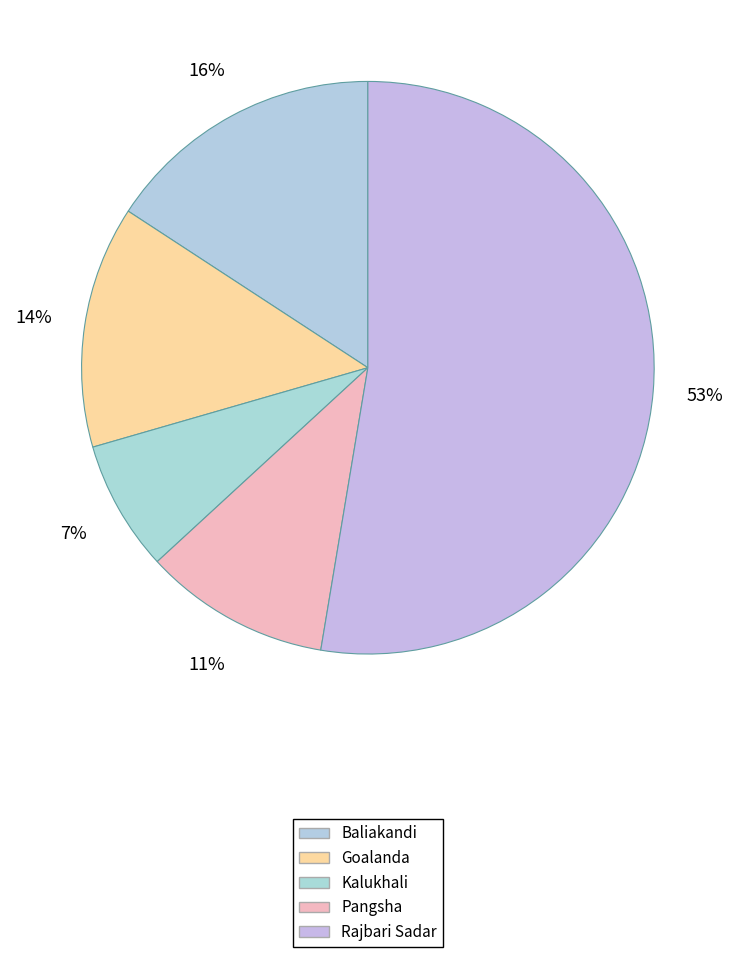

Count the number of slices in the pie.

5